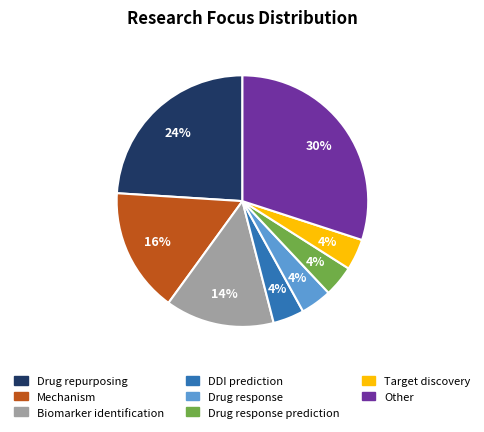

To the nearest percent, what is the average slice percentage?

12%